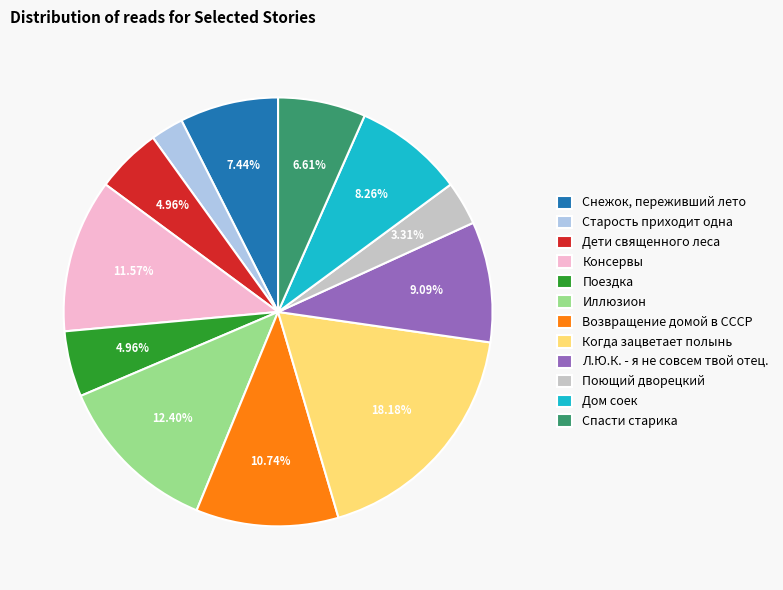

Combined, what portion of the pie is Дом соек and Снежок, переживший лето?

15.7%